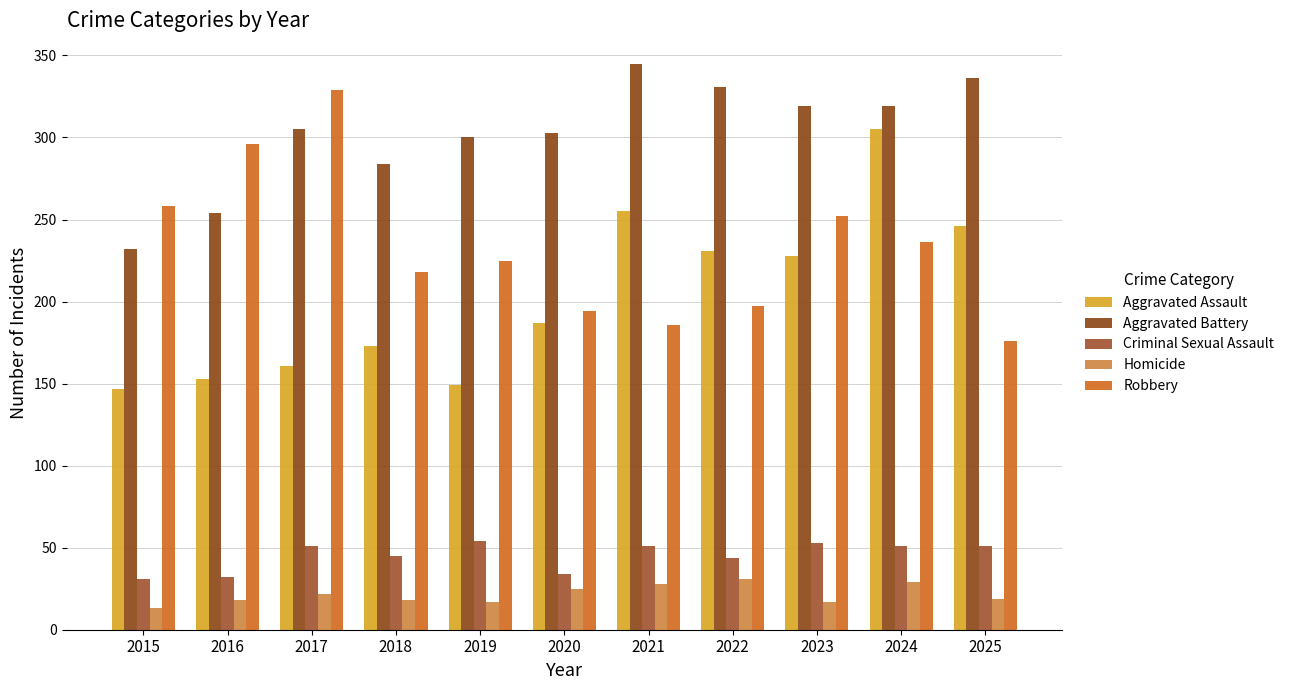

Is the value of Robbery at 2015 greater than the value of Criminal Sexual Assault at 2023?

Yes